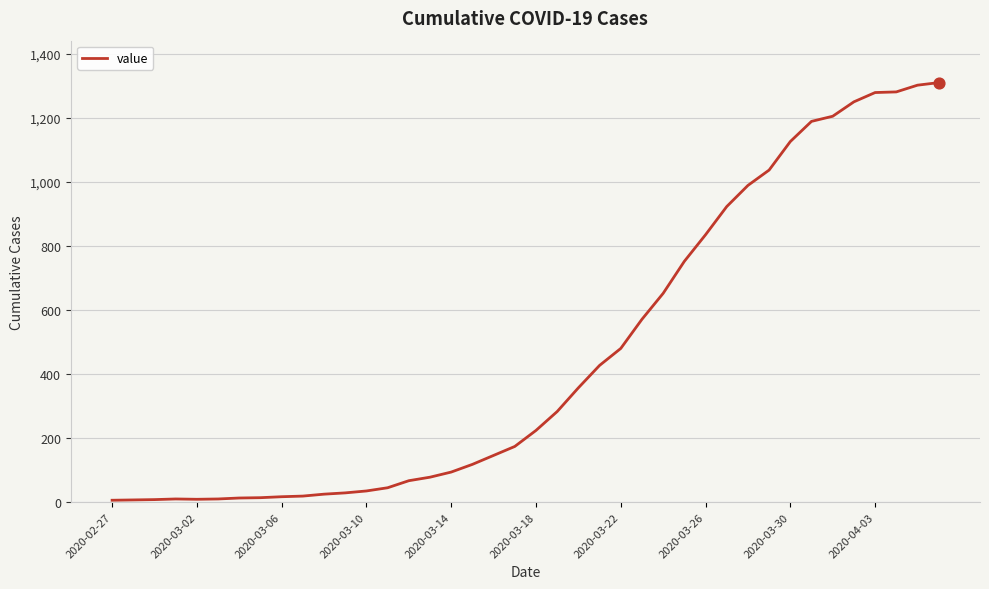

What is the greatest value displayed?

1310